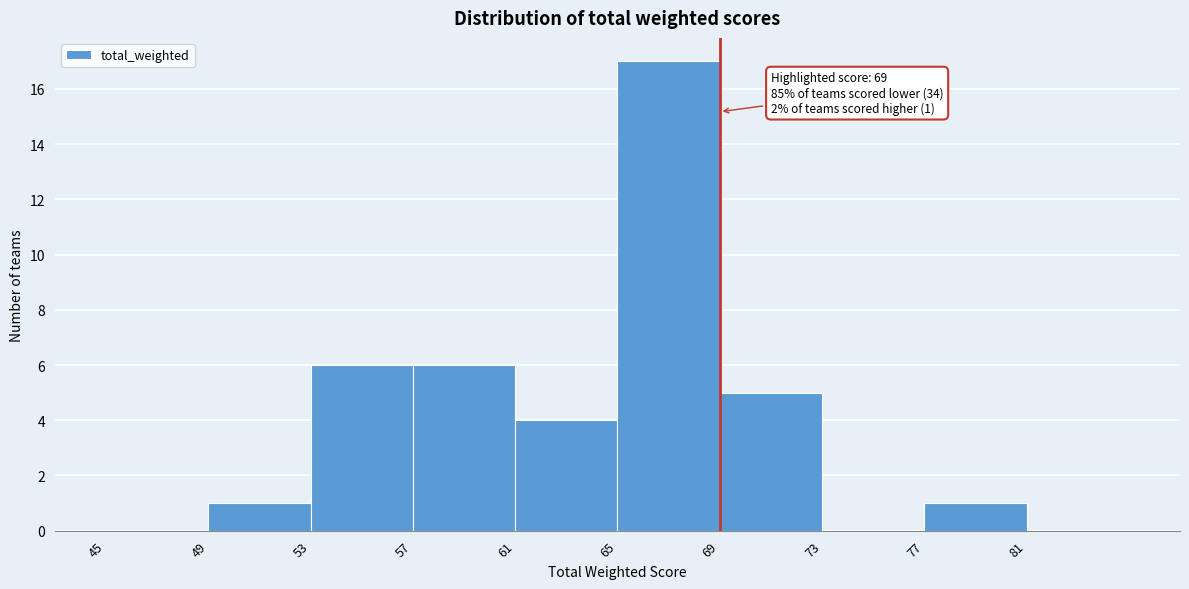

Over which range of the x-axis is the bar tallest?

65 to 69